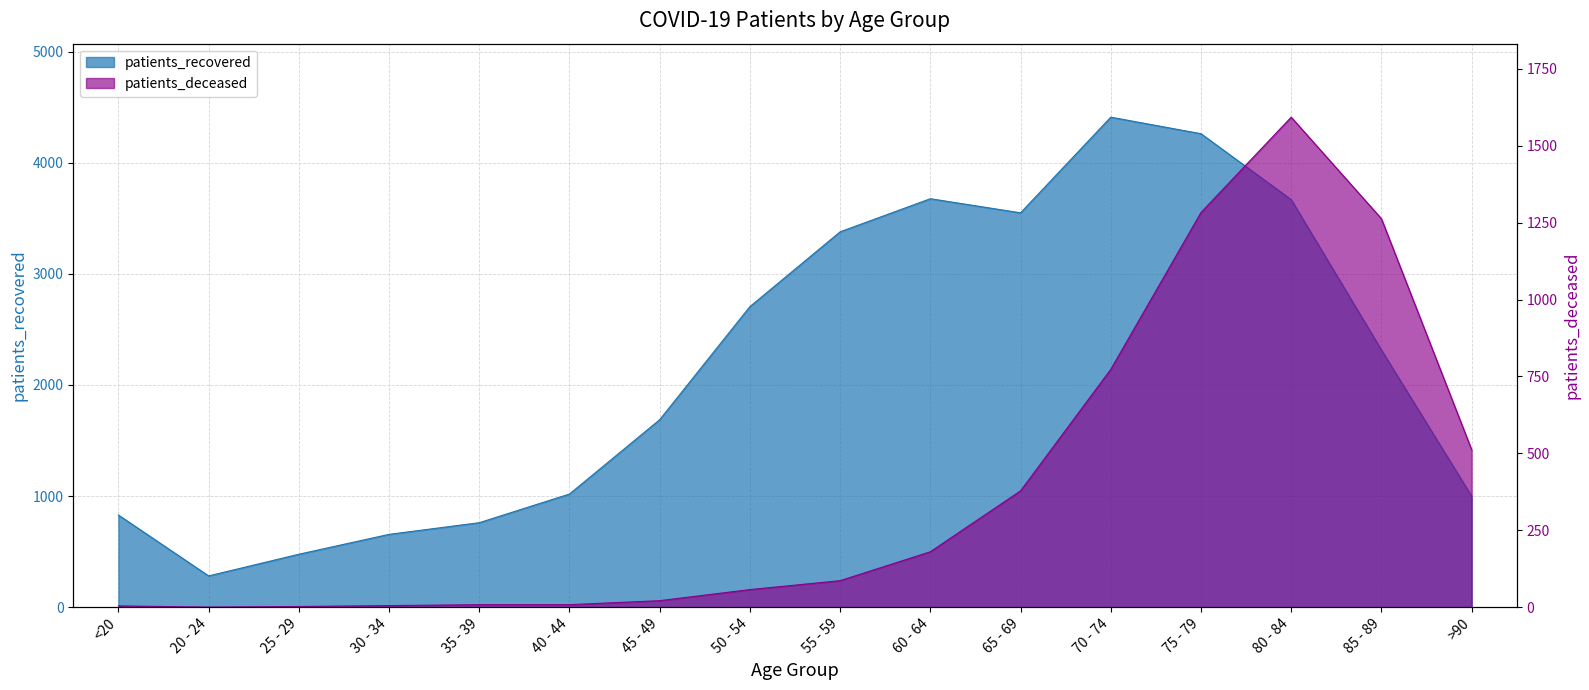

What is the label of the 11th point from the right?

40 - 44